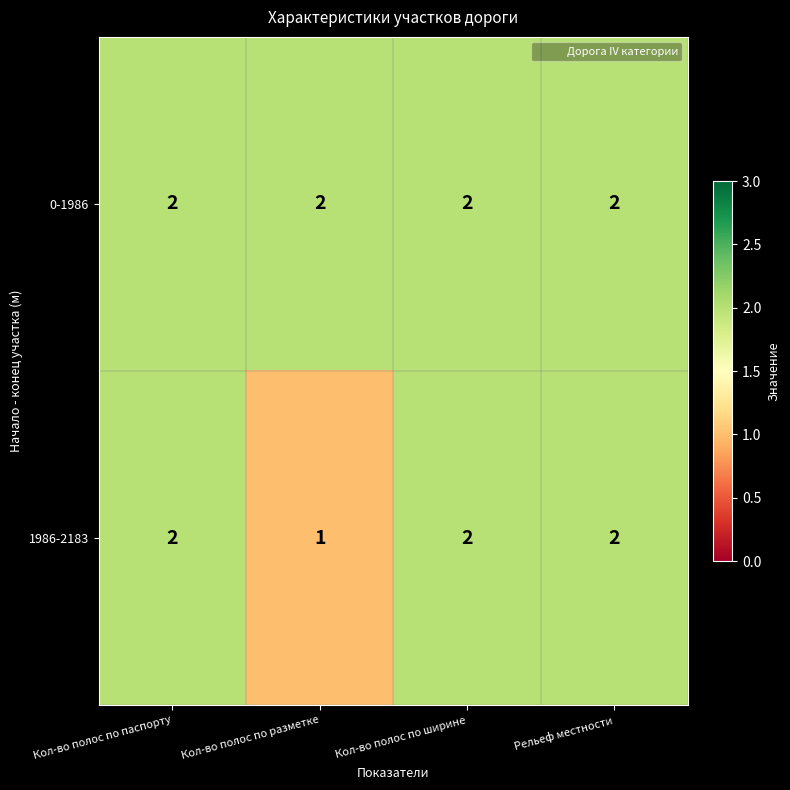

Between Кол-во полос по разметке and Рельеф местности, which series saw the biggest shift?

1986-2183